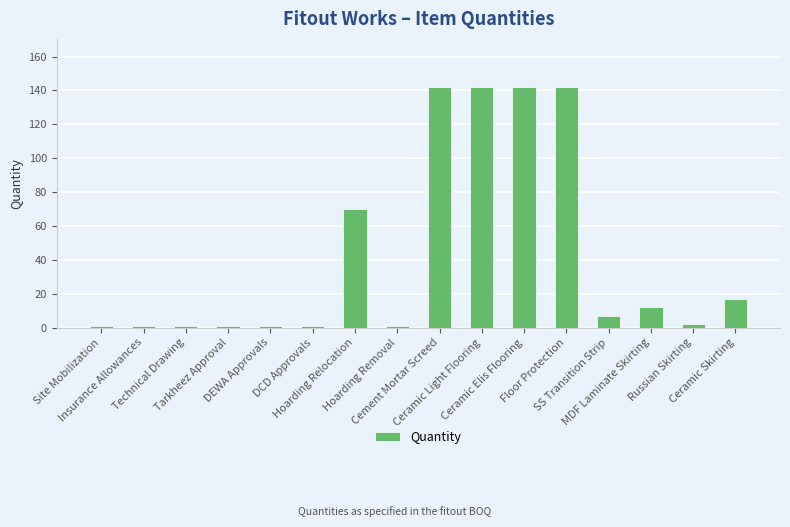

How many values are below 7?

8